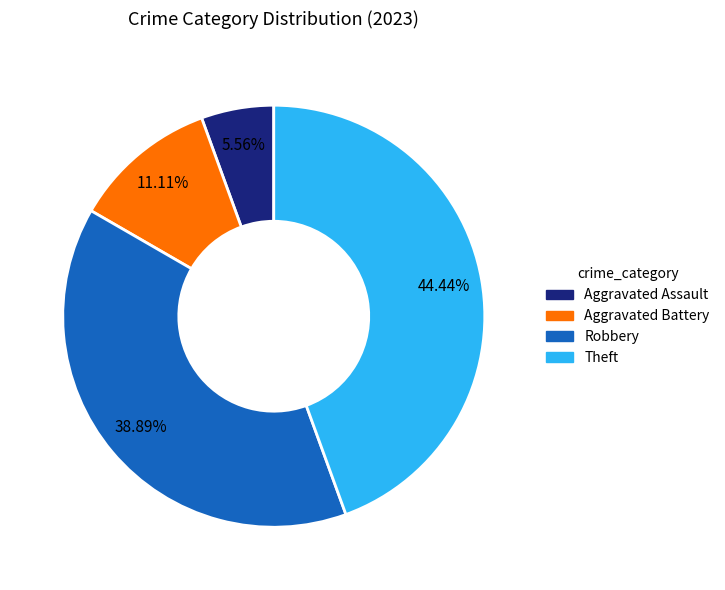

What is the smallest slice in the pie chart?

Aggravated Assault